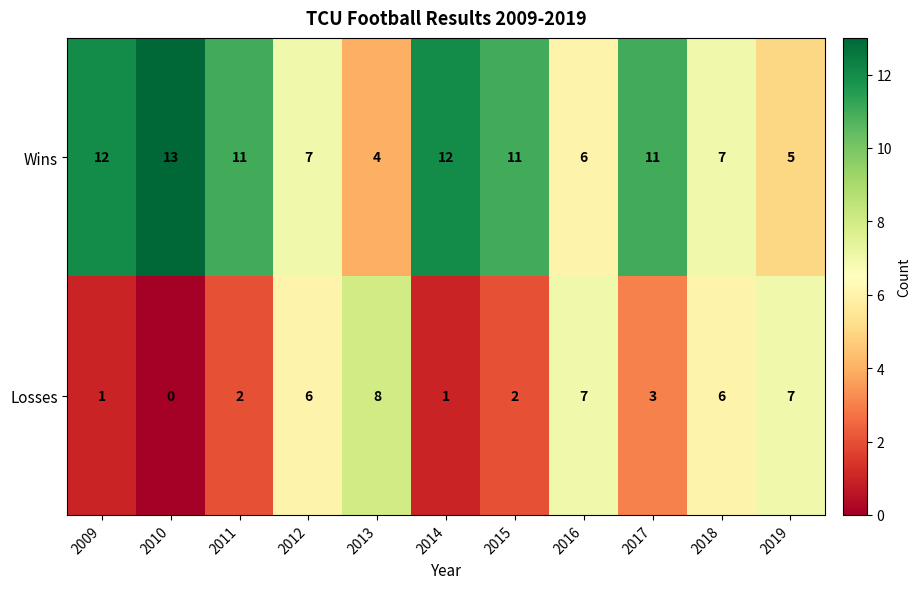

Reading right to left, transcribe all the data shown in this chart.

Wins: 5	7	11	6	11	12	4	7	11	13	12
Losses: 7	6	3	7	2	1	8	6	2	0	1